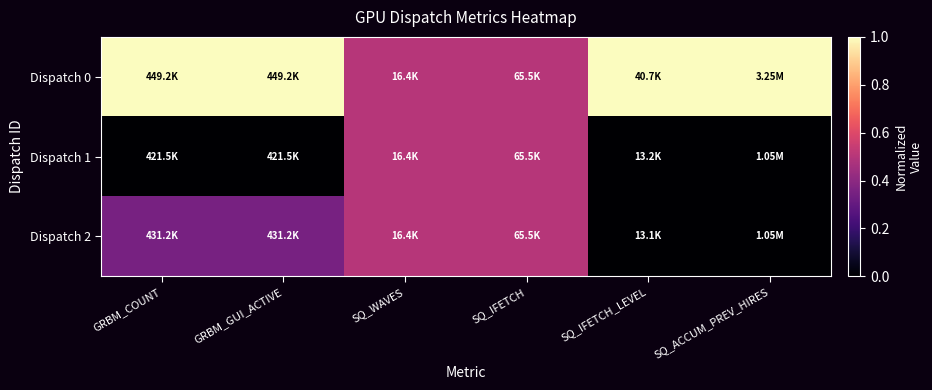

How many distinct data groups are displayed?

3